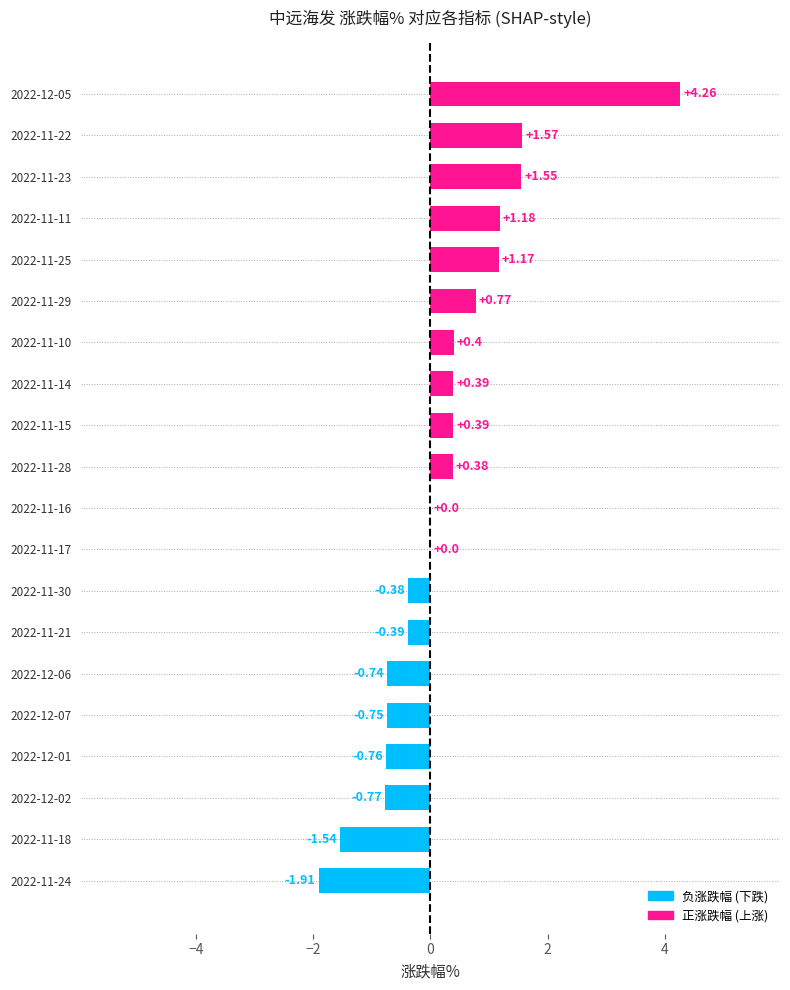

Are the bars grouped side by side (vs. stacked)?

No